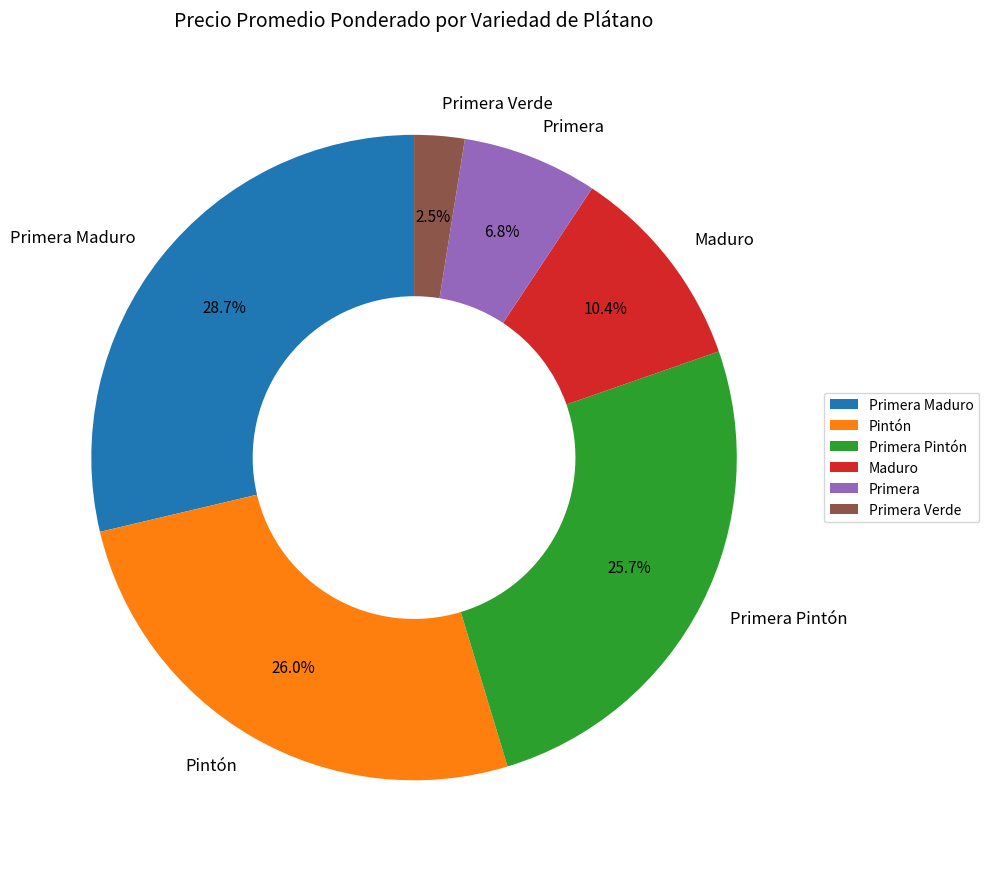

Which has a higher value, Pintón or Primera Maduro?

Primera Maduro